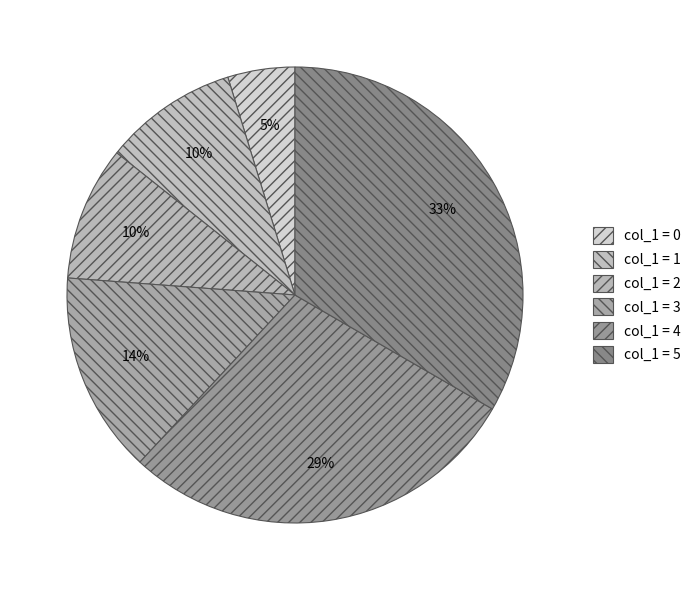

Count the number of slices in the pie.

6